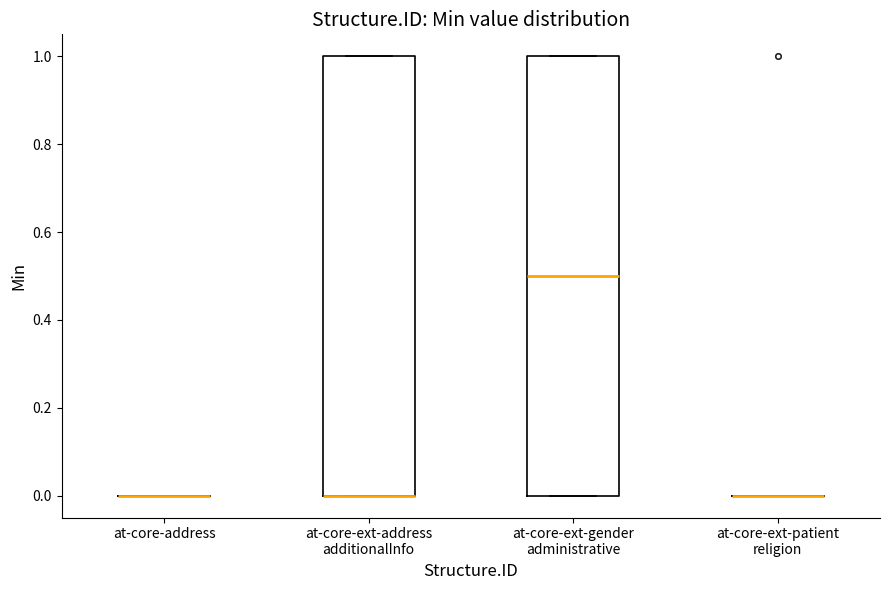

Reading left to right, transcribe this box plot: for each box, give where its median line is, the range the box spans, and where its two whiskers end, as read against the y-axis. The values are not printed on the chart, so give them approximately, as read against the axis.

at-core-address: box collapsed to a line at 0.0, whiskers 0.0 to 0.0
at-core-ext-address additionalInfo: median 0.0 (drawn on the box's lower edge), box 0.0 to 1.0, whiskers 0.0 to 1.0
at-core-ext-gender administrative: median 0.5, box 0.0 to 1.0, whiskers 0.0 to 1.0
at-core-ext-patient religion: box collapsed to a line at 0.0, whiskers 0.0 to 0.0